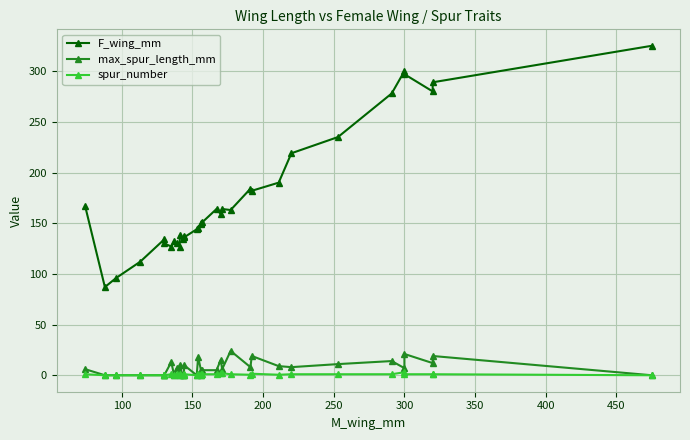

What is the difference between the second highest and minimum values in the F_wing_mm series?

213.0